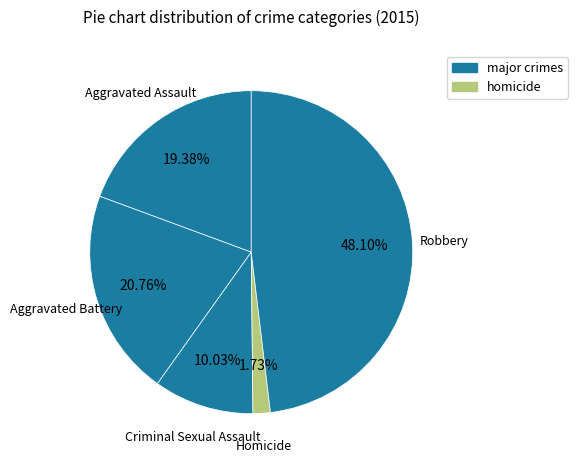

Which slice is the smallest?

Homicide